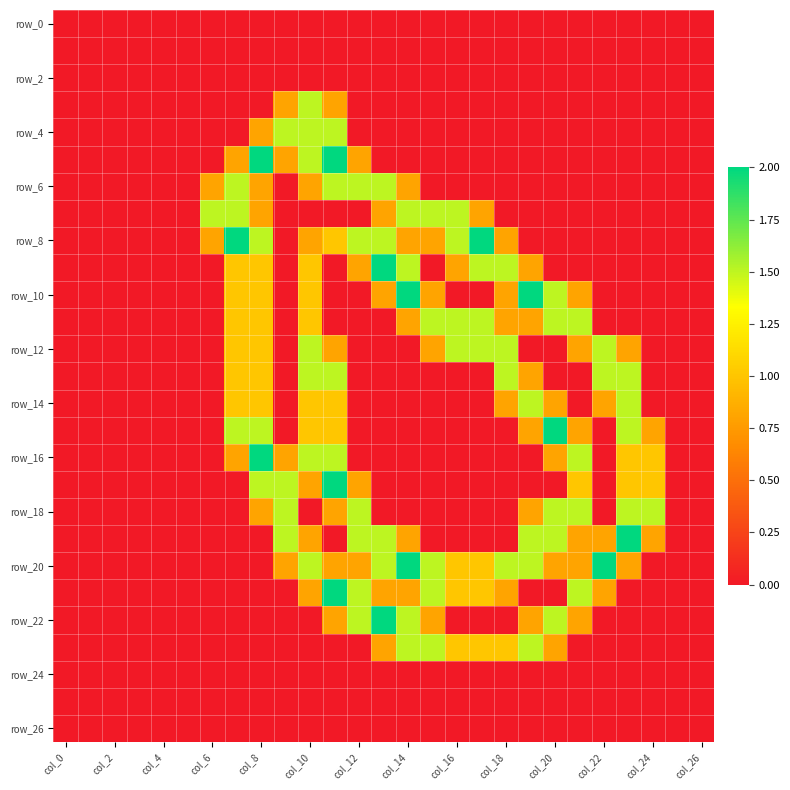

How many distinct data groups are displayed?

27